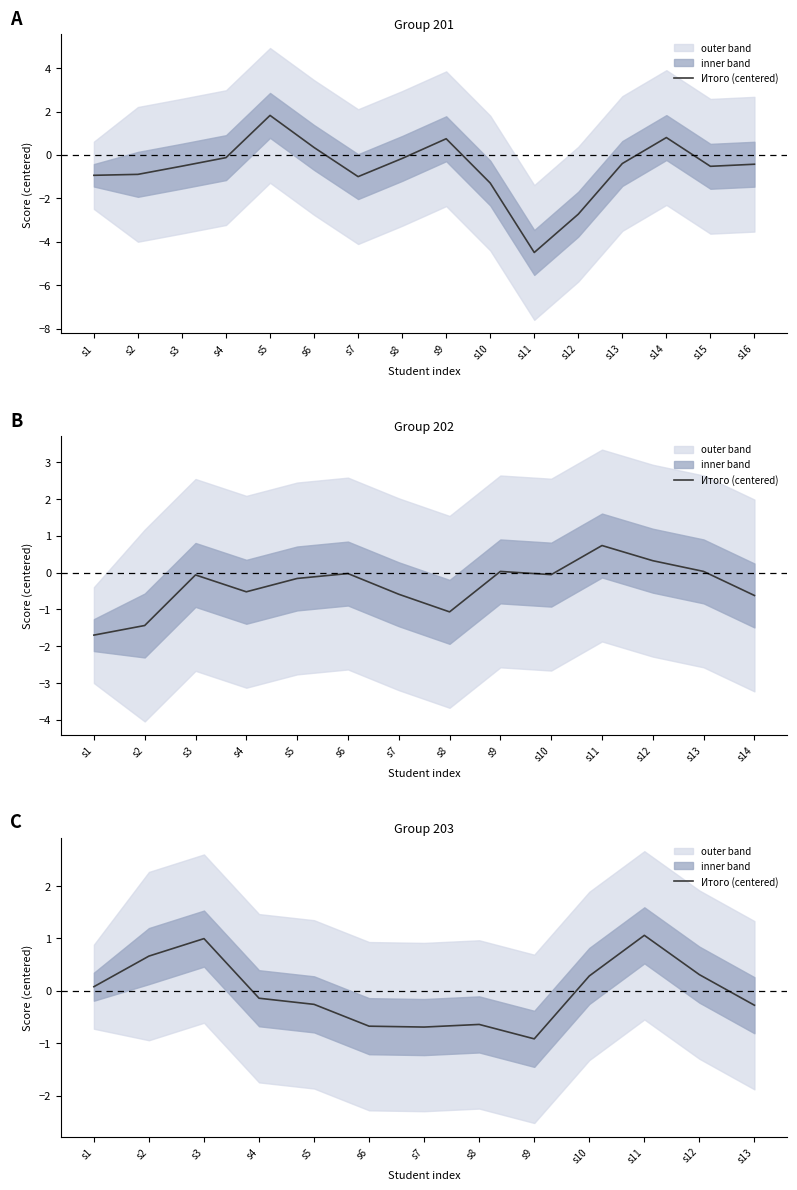

What is the difference between the values at s1 and s2?

0.6